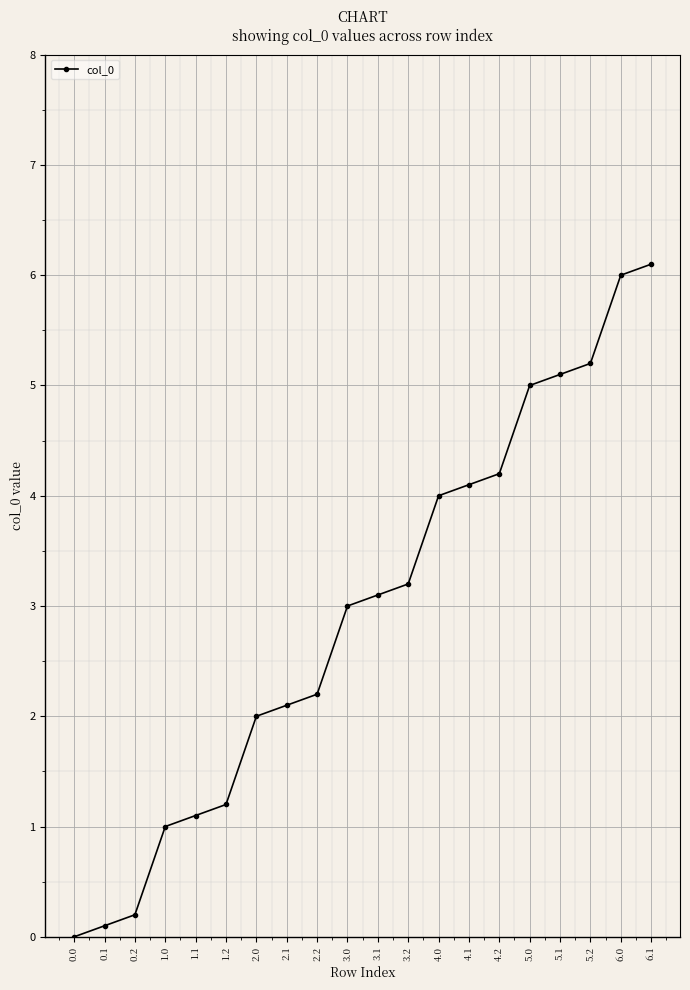

Reading left to right, list all the values displayed in this chart.

0.0=0.0	0.1=0.1	0.2=0.2	1.0=1.0	1.1=1.1	1.2=1.2	2.0=2.0	2.1=2.1	2.2=2.2	3.0=3.0	3.1=3.1	3.2=3.2	4.0=4.0	4.1=4.1	4.2=4.2	5.0=5.0	5.1=5.1	5.2=5.2	6.0=6.0	6.1=6.1